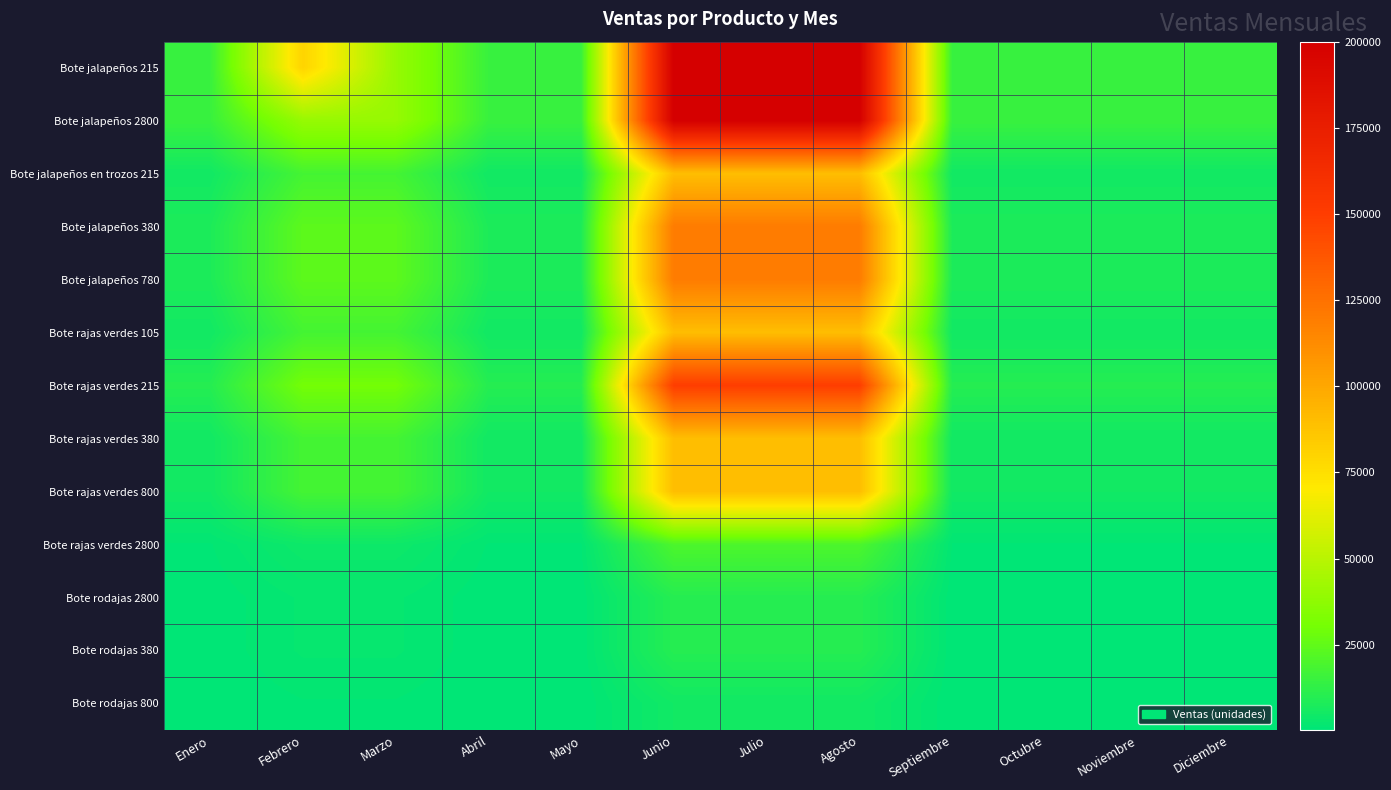

List the series in order of their peak value, lowest first.

Bote rodajas 800, Bote rodajas 2800, Bote rodajas 380, Bote rajas verdes 2800, Bote jalapeños en trozos 215, Bote rajas verdes 105, Bote rajas verdes 380, Bote rajas verdes 800, Bote jalapeños 380, Bote jalapeños 780, Bote rajas verdes 215, Bote jalapeños 215, Bote jalapeños 2800